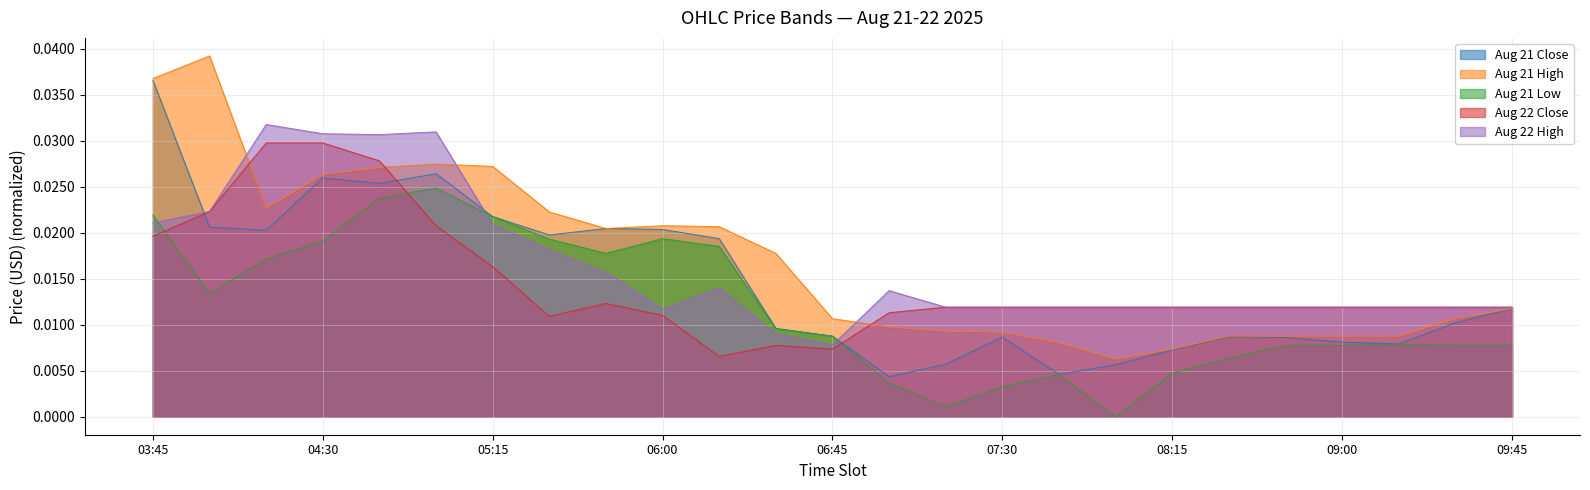

List the series in order of their peak value, lowest first.

Aug 21 Low, Aug 22 Close, Aug 22 High, Aug 21 Close, Aug 21 High